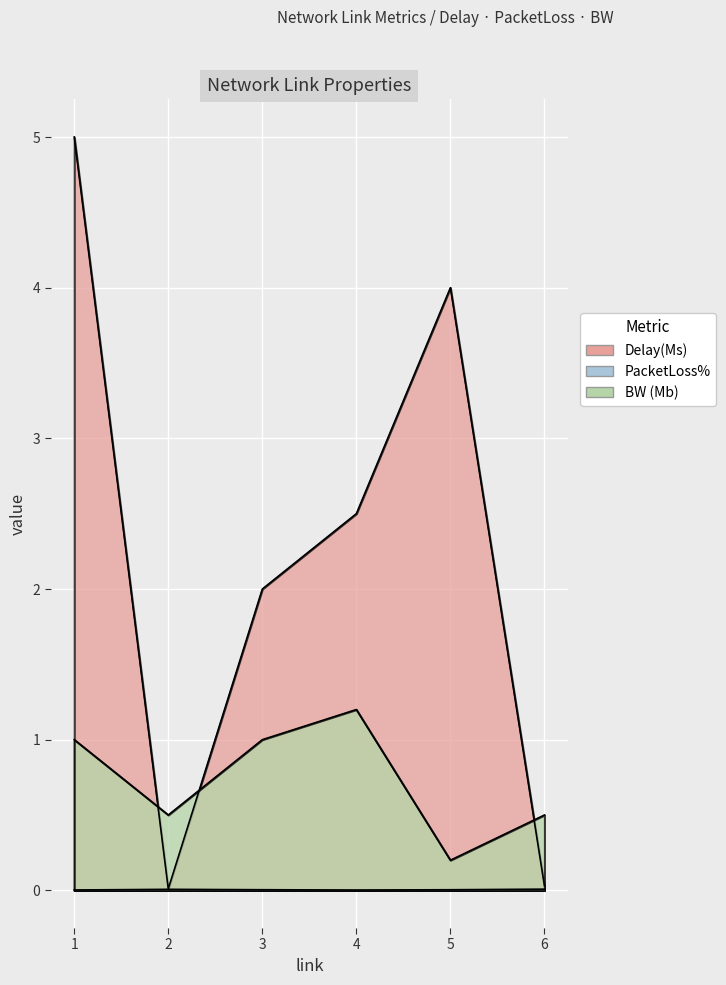

True or false: Delay(Ms) and PacketLoss% cross at least once.

False